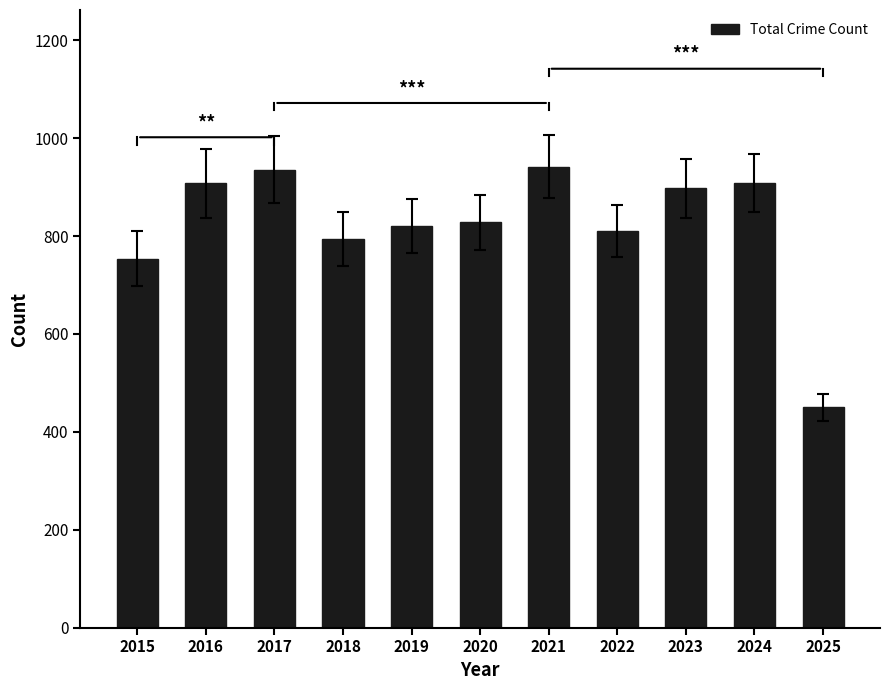

Is it true that the value at 2021 is 275?

False